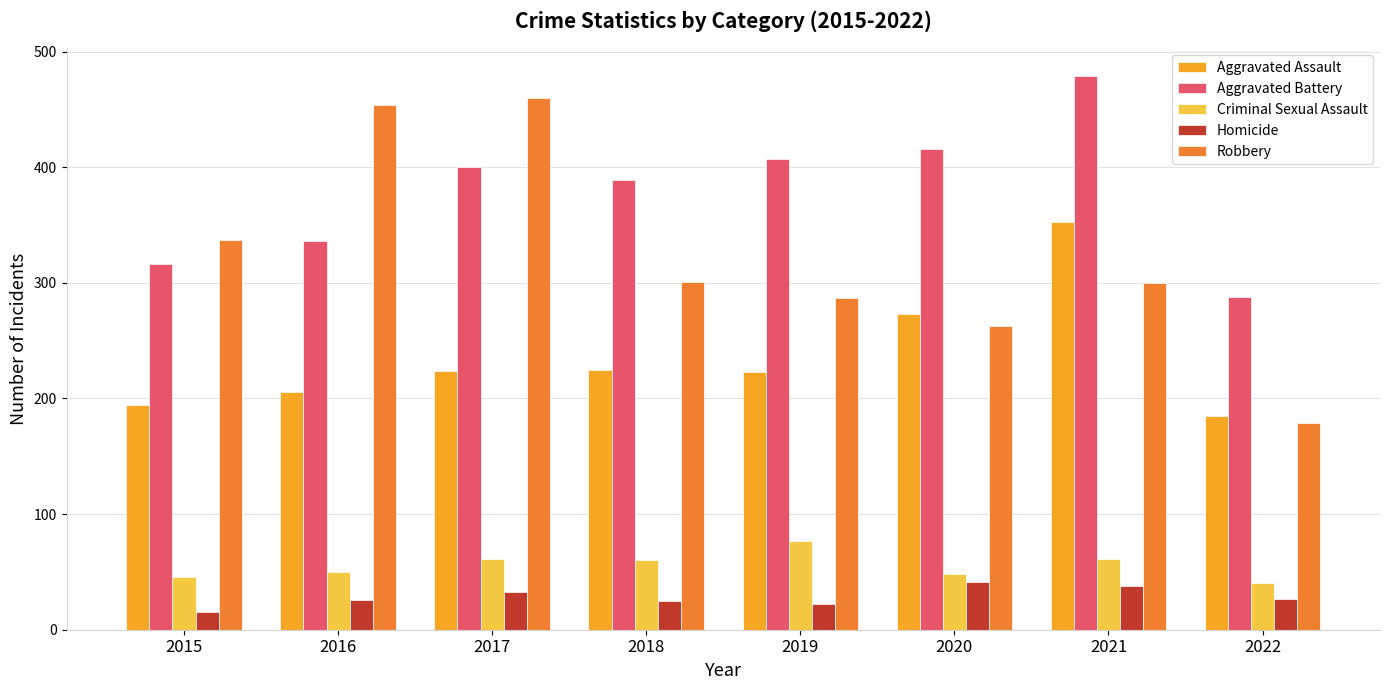

How many bars are there in total?

40